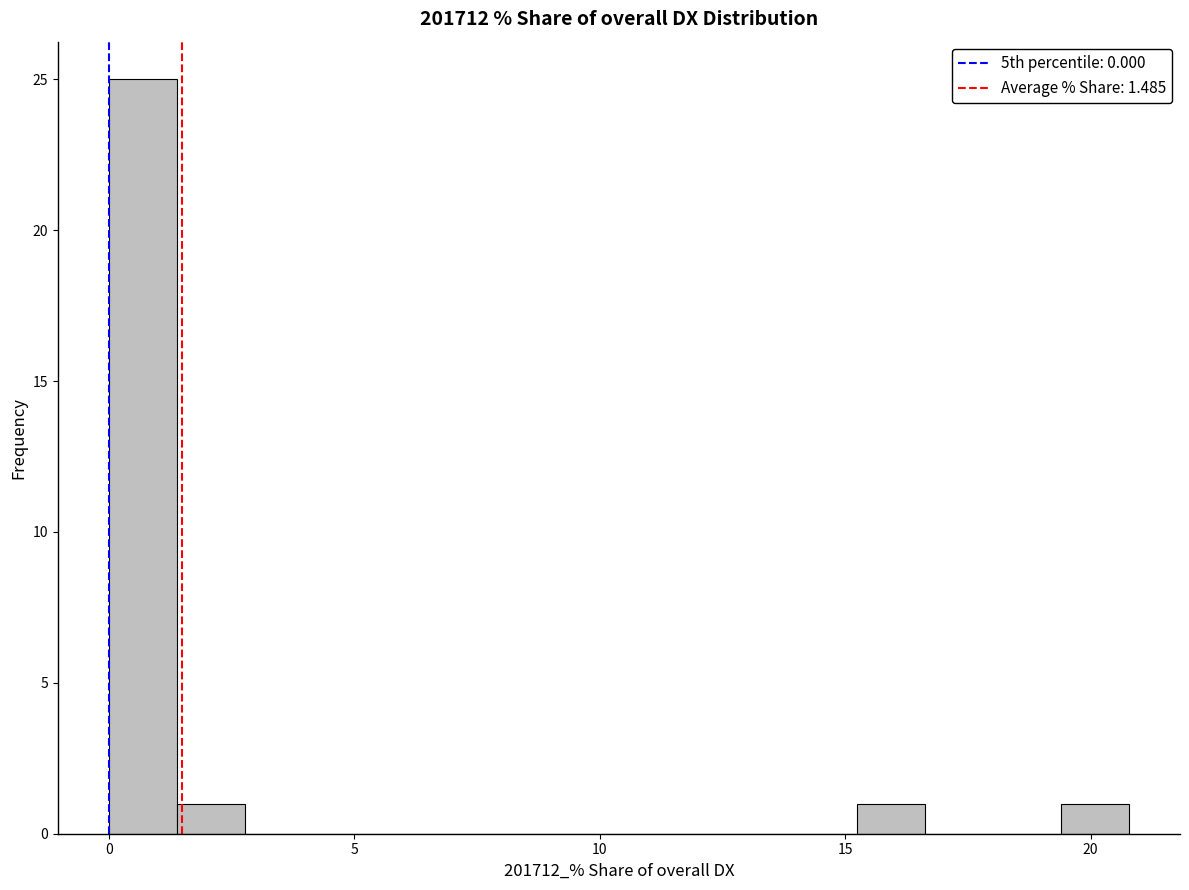

Around what value on the x-axis is the tallest bar? Give the approximate position of its centre, as read against the axis.

0.5